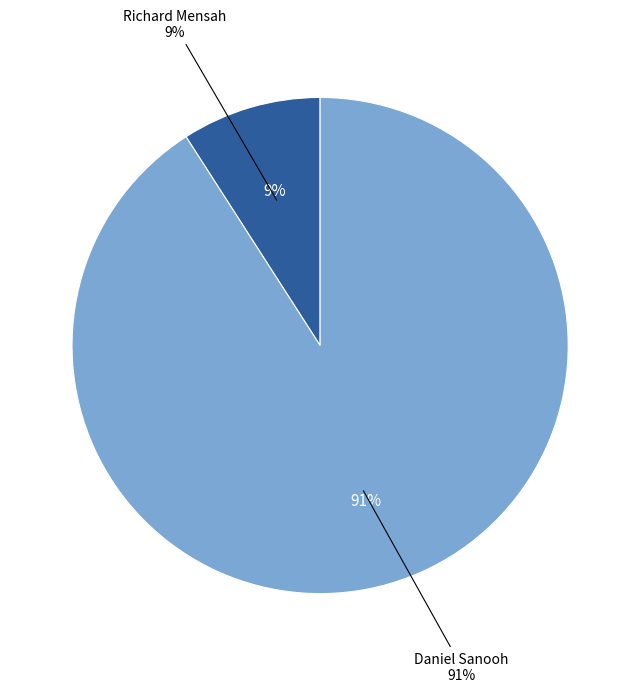

True or false: Richard Mensah accounts for 9% of the total.

True